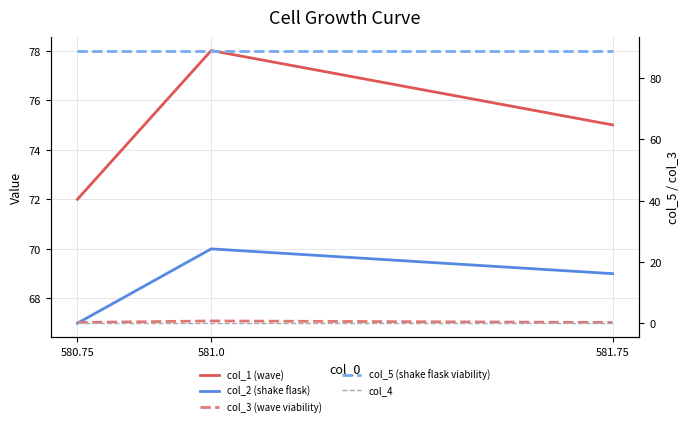

What is the total value across all series at 581.75?

233.2